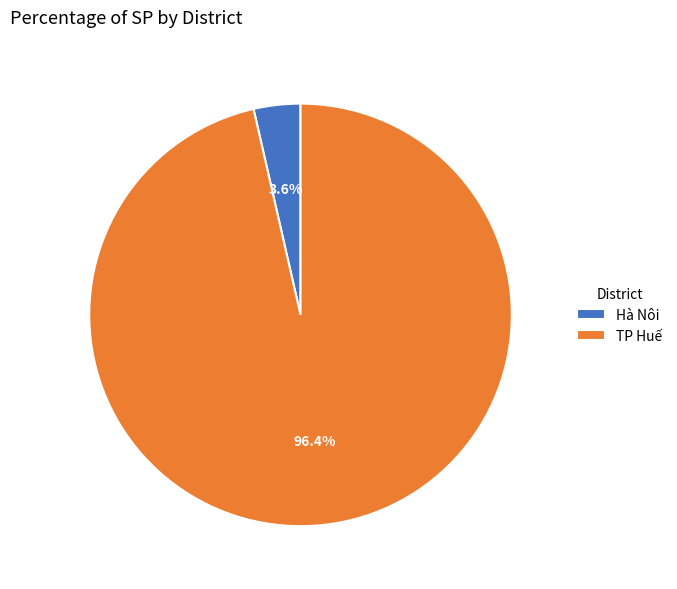

Is it true that TP Huế is 80% of the pie?

False